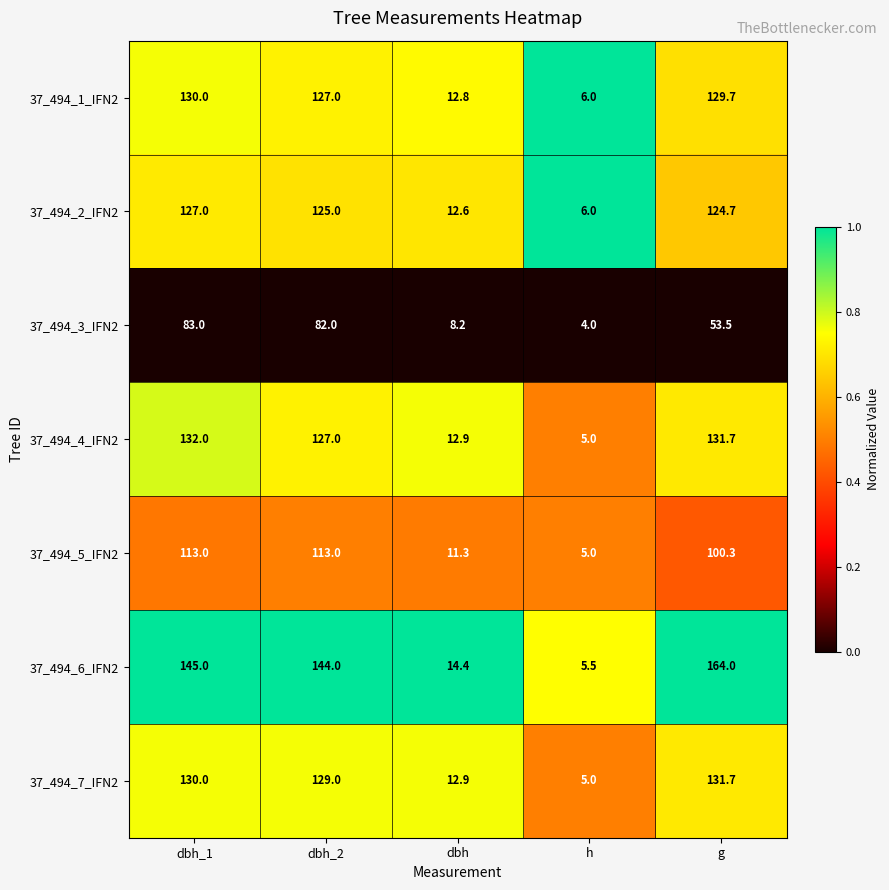

What is the total value across all series at h?

36.5